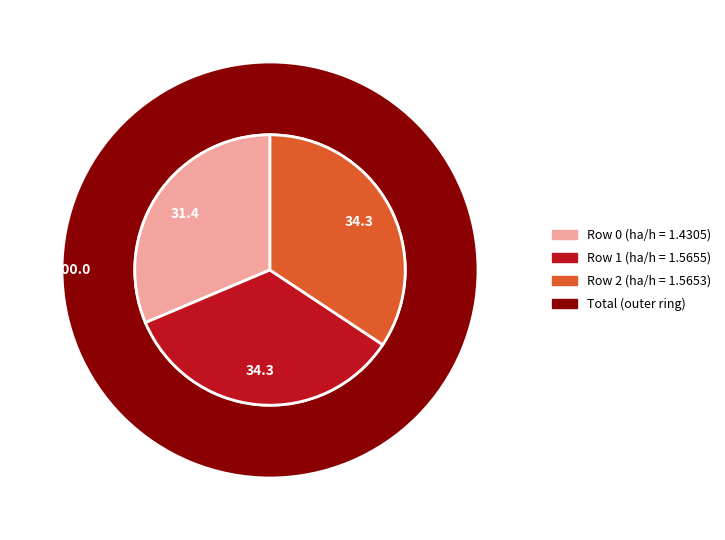

How many slices are in this pie chart?

3